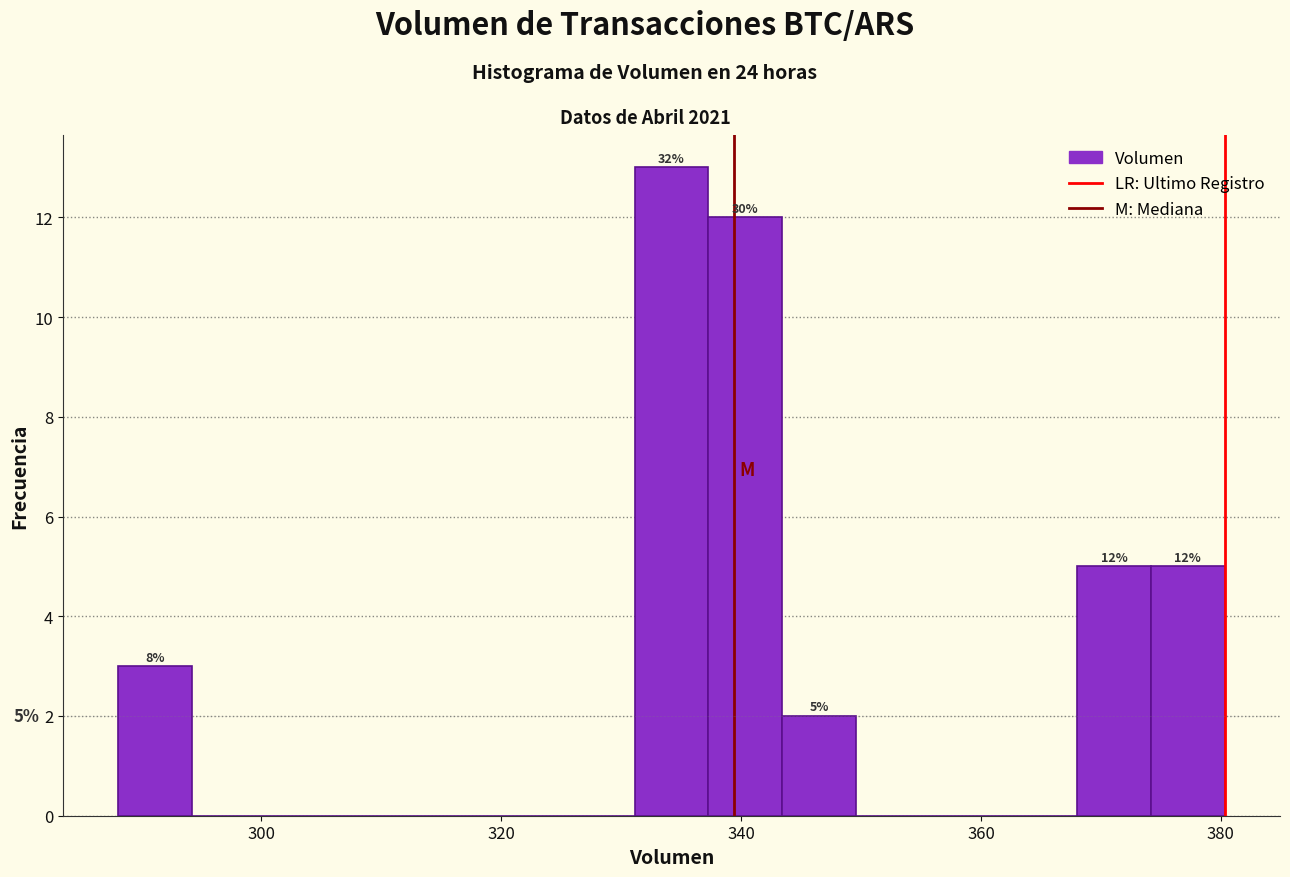

Around what value on the x-axis is the tallest bar? Give the approximate position of its centre, as read against the axis.

334